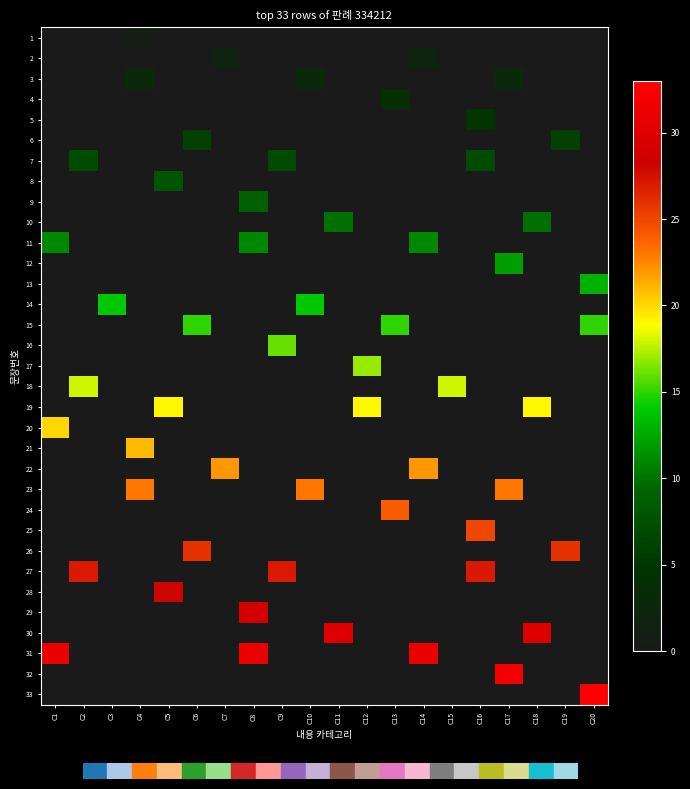

Reading left to right, extract all data points from this chart.

1: C1=0	C2=0	C3=0	C4=1	C5=0	C6=0	C7=0	C8=0	C9=0	C10=0	C11=0	C12=0	C13=0	C14=0	C15=0	C16=0	C17=0	C18=0	C19=0	C20=0
2: C1=0	C2=0	C3=0	C4=0	C5=0	C6=0	C7=2	C8=0	C9=0	C10=0	C11=0	C12=0	C13=0	C14=2	C15=0	C16=0	C17=0	C18=0	C19=0	C20=0
3: C1=0	C2=0	C3=0	C4=3	C5=0	C6=0	C7=0	C8=0	C9=0	C10=3	C11=0	C12=0	C13=0	C14=0	C15=0	C16=0	C17=3	C18=0	C19=0	C20=0
4: C1=0	C2=0	C3=0	C4=0	C5=0	C6=0	C7=0	C8=0	C9=0	C10=0	C11=0	C12=0	C13=4	C14=0	C15=0	C16=0	C17=0	C18=0	C19=0	C20=0
5: C1=0	C2=0	C3=0	C4=0	C5=0	C6=0	C7=0	C8=0	C9=0	C10=0	C11=0	C12=0	C13=0	C14=0	C15=0	C16=5	C17=0	C18=0	C19=0	C20=0
6: C1=0	C2=0	C3=0	C4=0	C5=0	C6=6	C7=0	C8=0	C9=0	C10=0	C11=0	C12=0	C13=0	C14=0	C15=0	C16=0	C17=0	C18=0	C19=6	C20=0
7: C1=0	C2=7	C3=0	C4=0	C5=0	C6=0	C7=0	C8=0	C9=7	C10=0	C11=0	C12=0	C13=0	C14=0	C15=0	C16=7	C17=0	C18=0	C19=0	C20=0
8: C1=0	C2=0	C3=0	C4=0	C5=8	C6=0	C7=0	C8=0	C9=0	C10=0	C11=0	C12=0	C13=0	C14=0	C15=0	C16=0	C17=0	C18=0	C19=0	C20=0
9: C1=0	C2=0	C3=0	C4=0	C5=0	C6=0	C7=0	C8=9	C9=0	C10=0	C11=0	C12=0	C13=0	C14=0	C15=0	C16=0	C17=0	C18=0	C19=0	C20=0
10: C1=0	C2=0	C3=0	C4=0	C5=0	C6=0	C7=0	C8=0	C9=0	C10=0	C11=10	C12=0	C13=0	C14=0	C15=0	C16=0	C17=0	C18=10	C19=0	C20=0
11: C1=11	C2=0	C3=0	C4=0	C5=0	C6=0	C7=0	C8=11	C9=0	C10=0	C11=0	C12=0	C13=0	C14=11	C15=0	C16=0	C17=0	C18=0	C19=0	C20=0
12: C1=0	C2=0	C3=0	C4=0	C5=0	C6=0	C7=0	C8=0	C9=0	C10=0	C11=0	C12=0	C13=0	C14=0	C15=0	C16=0	C17=12	C18=0	C19=0	C20=0
13: C1=0	C2=0	C3=0	C4=0	C5=0	C6=0	C7=0	C8=0	C9=0	C10=0	C11=0	C12=0	C13=0	C14=0	C15=0	C16=0	C17=0	C18=0	C19=0	C20=13
14: C1=0	C2=0	C3=14	C4=0	C5=0	C6=0	C7=0	C8=0	C9=0	C10=14	C11=0	C12=0	C13=0	C14=0	C15=0	C16=0	C17=0	C18=0	C19=0	C20=0
15: C1=0	C2=0	C3=0	C4=0	C5=0	C6=15	C7=0	C8=0	C9=0	C10=0	C11=0	C12=0	C13=15	C14=0	C15=0	C16=0	C17=0	C18=0	C19=0	C20=15
16: C1=0	C2=0	C3=0	C4=0	C5=0	C6=0	C7=0	C8=0	C9=16	C10=0	C11=0	C12=0	C13=0	C14=0	C15=0	C16=0	C17=0	C18=0	C19=0	C20=0
17: C1=0	C2=0	C3=0	C4=0	C5=0	C6=0	C7=0	C8=0	C9=0	C10=0	C11=0	C12=17	C13=0	C14=0	C15=0	C16=0	C17=0	C18=0	C19=0	C20=0
18: C1=0	C2=18	C3=0	C4=0	C5=0	C6=0	C7=0	C8=0	C9=0	C10=0	C11=0	C12=0	C13=0	C14=0	C15=18	C16=0	C17=0	C18=0	C19=0	C20=0
19: C1=0	C2=0	C3=0	C4=0	C5=19	C6=0	C7=0	C8=0	C9=0	C10=0	C11=0	C12=19	C13=0	C14=0	C15=0	C16=0	C17=0	C18=19	C19=0	C20=0
20: C1=20	C2=0	C3=0	C4=0	C5=0	C6=0	C7=0	C8=0	C9=0	C10=0	C11=0	C12=0	C13=0	C14=0	C15=0	C16=0	C17=0	C18=0	C19=0	C20=0
21: C1=0	C2=0	C3=0	C4=21	C5=0	C6=0	C7=0	C8=0	C9=0	C10=0	C11=0	C12=0	C13=0	C14=0	C15=0	C16=0	C17=0	C18=0	C19=0	C20=0
22: C1=0	C2=0	C3=0	C4=0	C5=0	C6=0	C7=22	C8=0	C9=0	C10=0	C11=0	C12=0	C13=0	C14=22	C15=0	C16=0	C17=0	C18=0	C19=0	C20=0
23: C1=0	C2=0	C3=0	C4=23	C5=0	C6=0	C7=0	C8=0	C9=0	C10=23	C11=0	C12=0	C13=0	C14=0	C15=0	C16=0	C17=23	C18=0	C19=0	C20=0
24: C1=0	C2=0	C3=0	C4=0	C5=0	C6=0	C7=0	C8=0	C9=0	C10=0	C11=0	C12=0	C13=24	C14=0	C15=0	C16=0	C17=0	C18=0	C19=0	C20=0
25: C1=0	C2=0	C3=0	C4=0	C5=0	C6=0	C7=0	C8=0	C9=0	C10=0	C11=0	C12=0	C13=0	C14=0	C15=0	C16=25	C17=0	C18=0	C19=0	C20=0
26: C1=0	C2=0	C3=0	C4=0	C5=0	C6=26	C7=0	C8=0	C9=0	C10=0	C11=0	C12=0	C13=0	C14=0	C15=0	C16=0	C17=0	C18=0	C19=26	C20=0
27: C1=0	C2=27	C3=0	C4=0	C5=0	C6=0	C7=0	C8=0	C9=27	C10=0	C11=0	C12=0	C13=0	C14=0	C15=0	C16=27	C17=0	C18=0	C19=0	C20=0
28: C1=0	C2=0	C3=0	C4=0	C5=28	C6=0	C7=0	C8=0	C9=0	C10=0	C11=0	C12=0	C13=0	C14=0	C15=0	C16=0	C17=0	C18=0	C19=0	C20=0
29: C1=0	C2=0	C3=0	C4=0	C5=0	C6=0	C7=0	C8=29	C9=0	C10=0	C11=0	C12=0	C13=0	C14=0	C15=0	C16=0	C17=0	C18=0	C19=0	C20=0
30: C1=0	C2=0	C3=0	C4=0	C5=0	C6=0	C7=0	C8=0	C9=0	C10=0	C11=30	C12=0	C13=0	C14=0	C15=0	C16=0	C17=0	C18=30	C19=0	C20=0
31: C1=31	C2=0	C3=0	C4=0	C5=0	C6=0	C7=0	C8=31	C9=0	C10=0	C11=0	C12=0	C13=0	C14=31	C15=0	C16=0	C17=0	C18=0	C19=0	C20=0
32: C1=0	C2=0	C3=0	C4=0	C5=0	C6=0	C7=0	C8=0	C9=0	C10=0	C11=0	C12=0	C13=0	C14=0	C15=0	C16=0	C17=32	C18=0	C19=0	C20=0
33: C1=0	C2=0	C3=0	C4=0	C5=0	C6=0	C7=0	C8=0	C9=0	C10=0	C11=0	C12=0	C13=0	C14=0	C15=0	C16=0	C17=0	C18=0	C19=0	C20=33